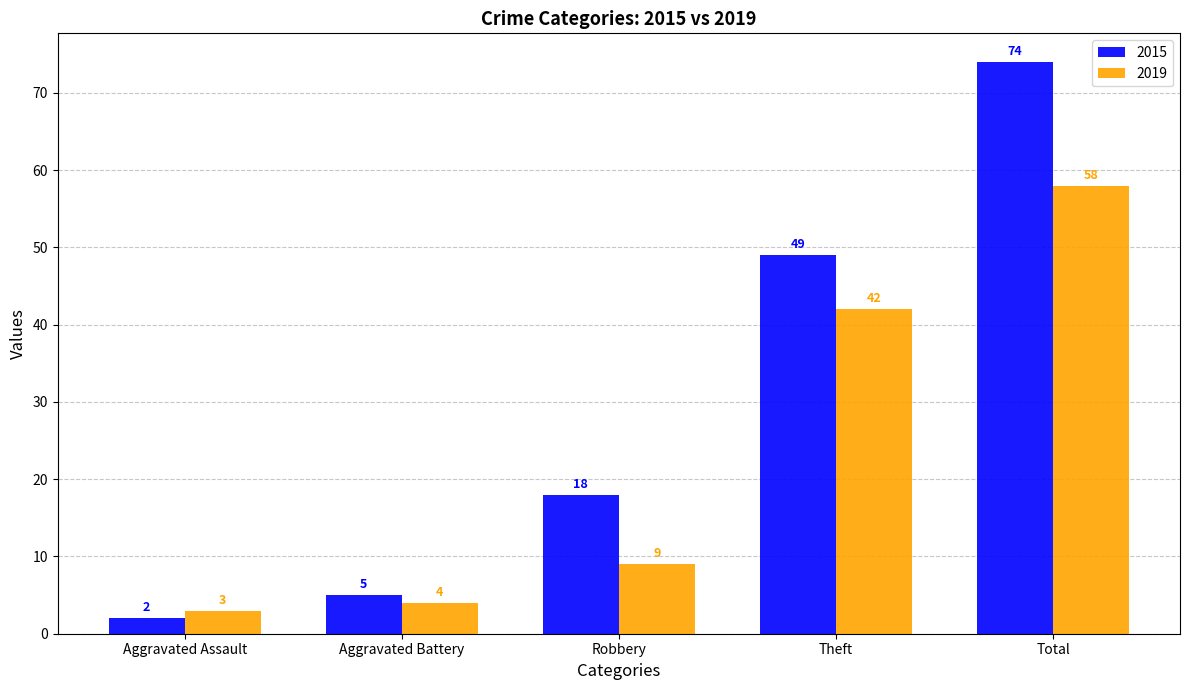

At which label does 2015 reach its minimum?

Aggravated Assault